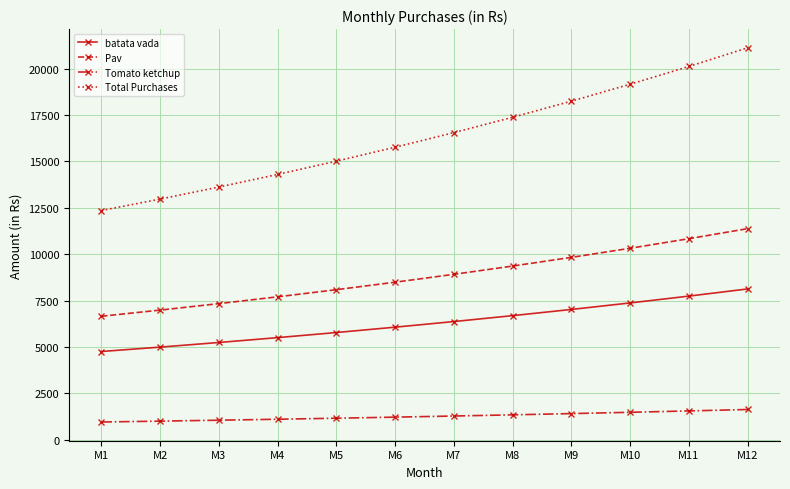

What is the value of the Tomato ketchup point at the 3rd from the left?

1047.4